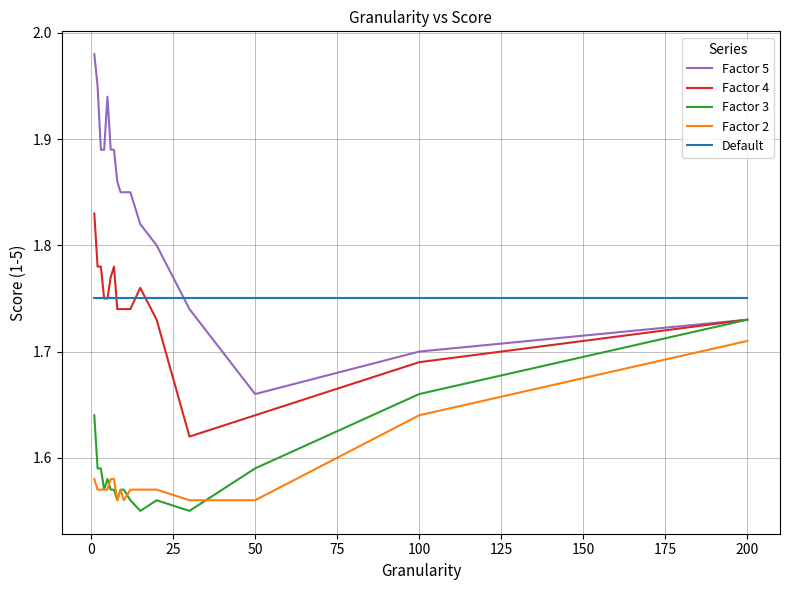

Rank the series by their maximum value, from lowest to highest.

Factor 2, Factor 3, Default, Factor 4, Factor 5